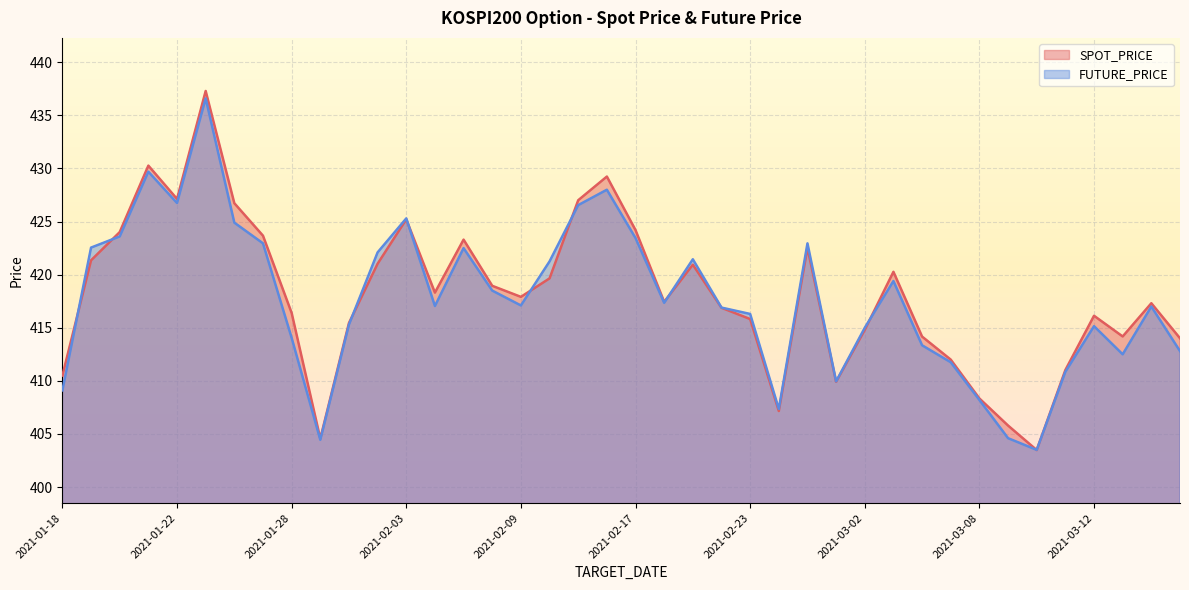

What is the difference between the maximum and minimum values in the SPOT_PRICE series?

33.8